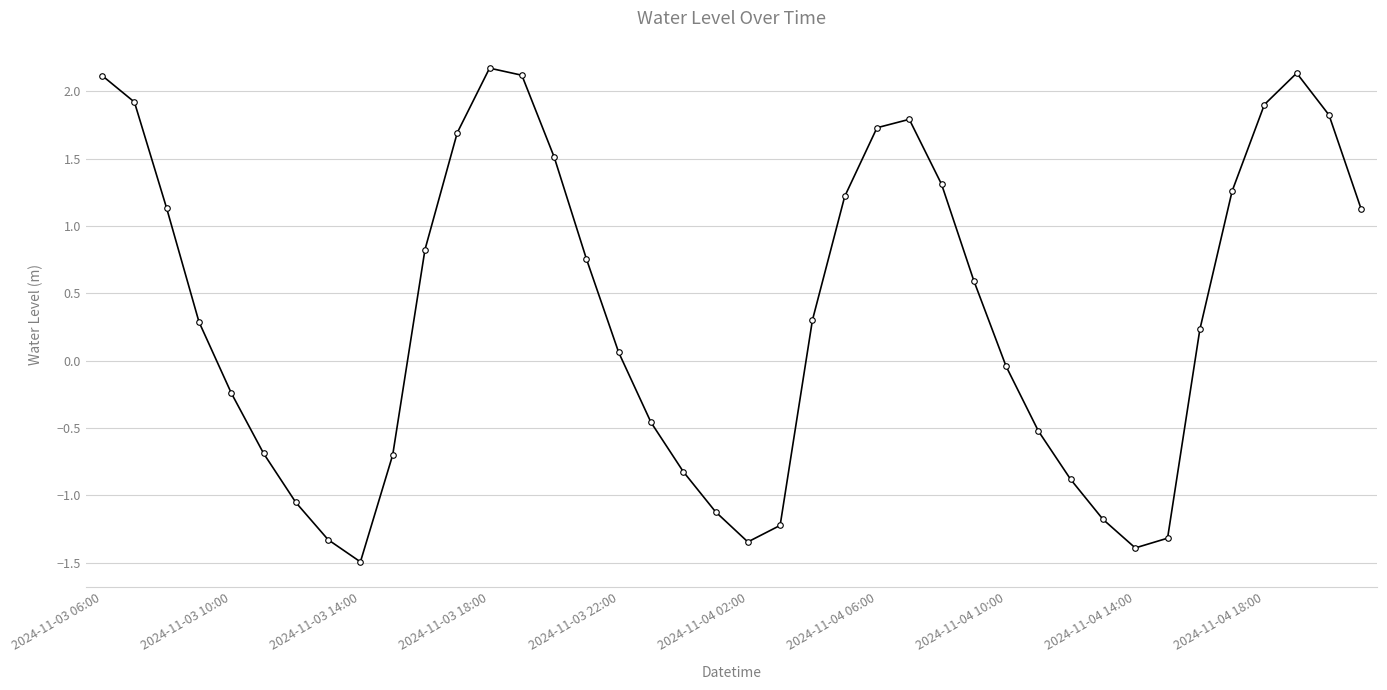

How many lines are shown in the chart?

1